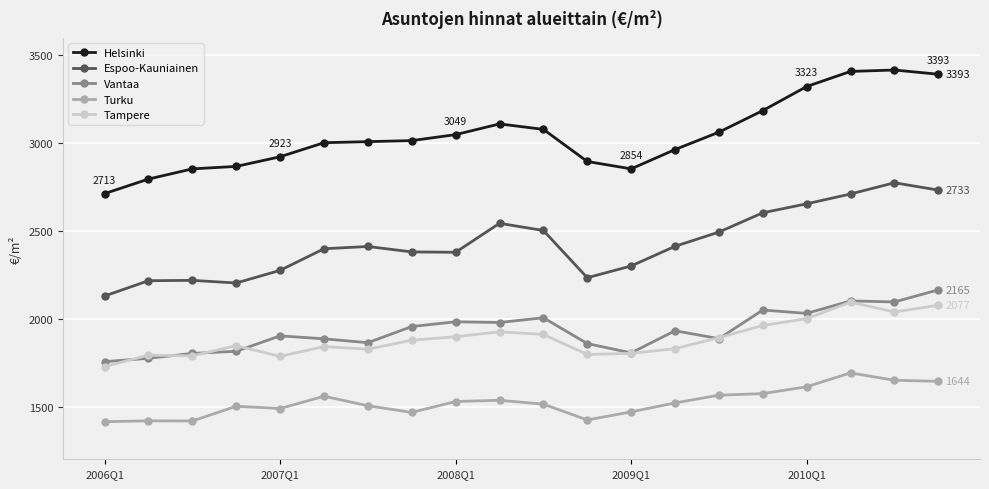

How many distinct data groups are displayed?

5